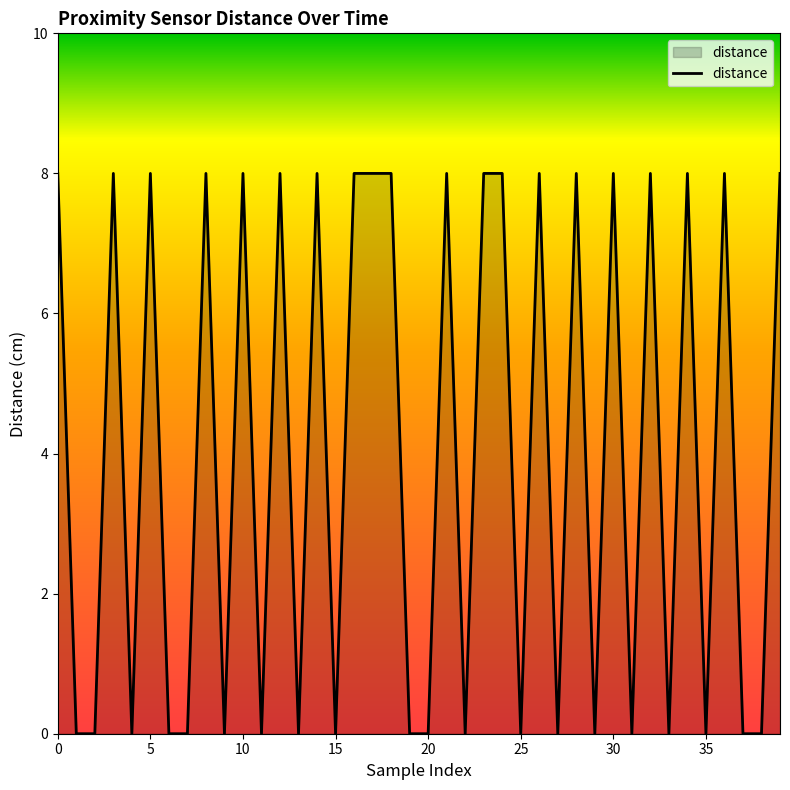

What is the difference between the maximum and minimum values?

8